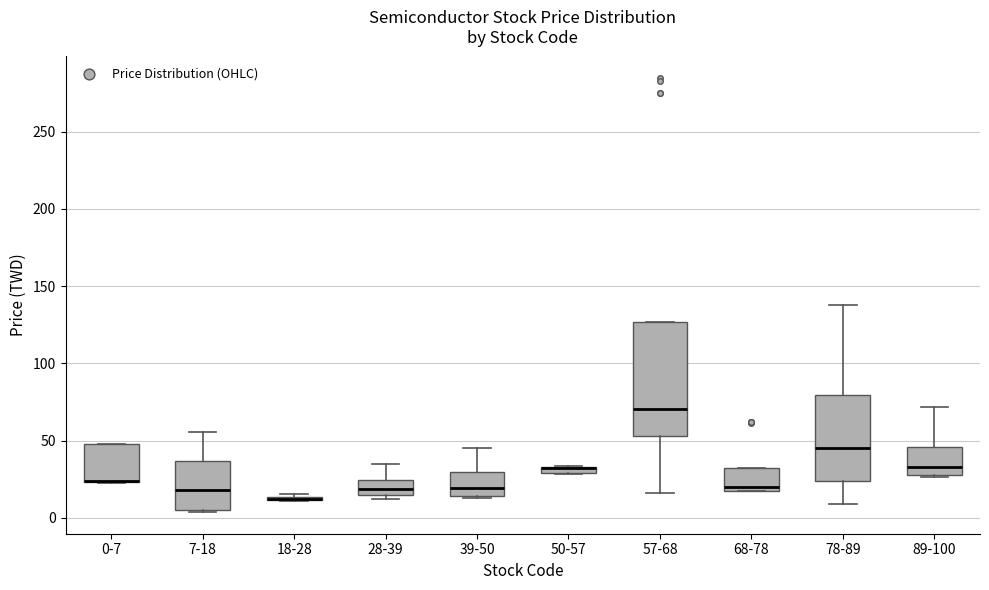

Which box is the tallest, from its lower edge to its upper edge?

57-68